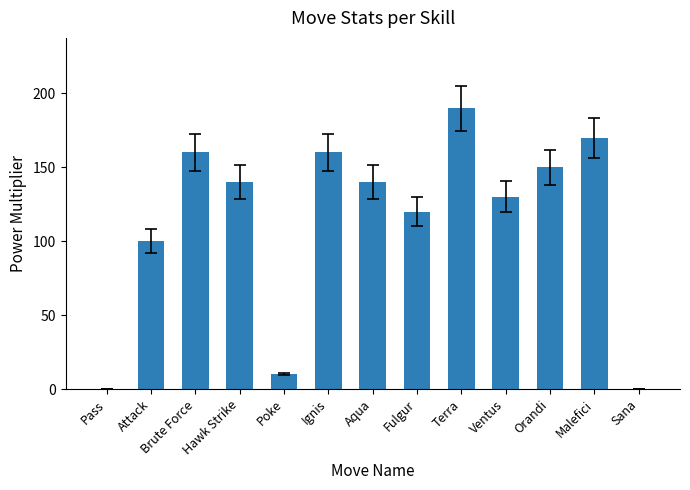

At which label is the value closest to 95?

Attack